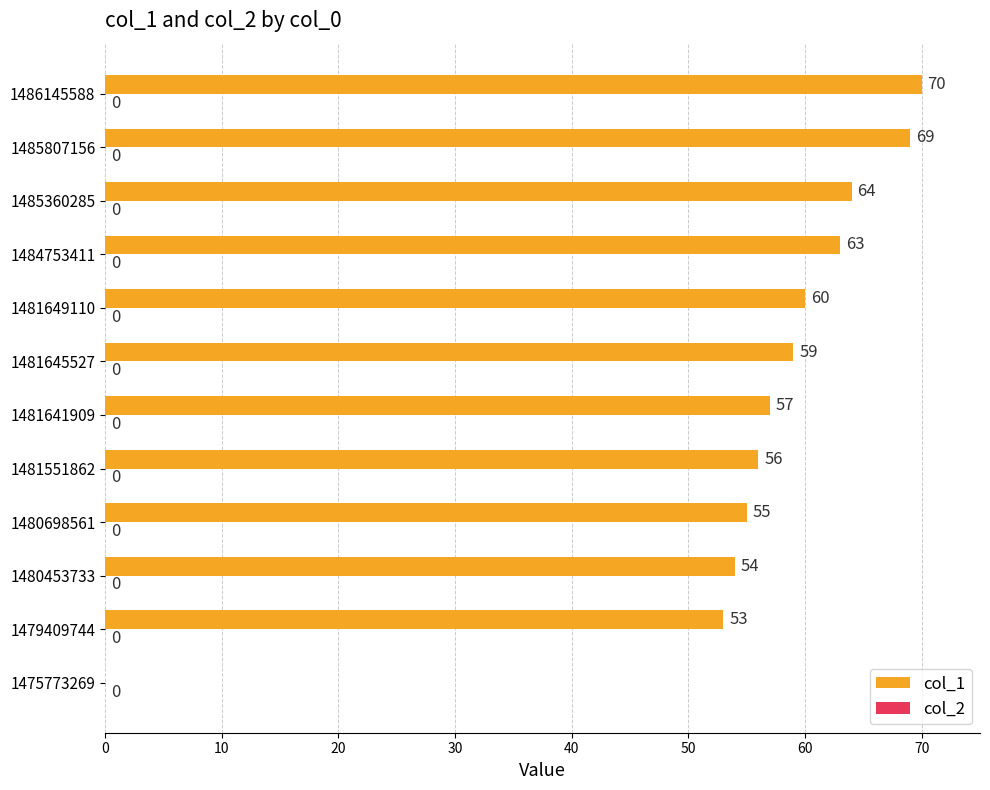

Reading bottom to top, transcribe all the data shown in this chart.

1475773269=0	1479409744=53	1480453733=54	1480698561=55	1481551862=56	1481641909=57	1481645527=59	1481649110=60	1484753411=63	1485360285=64	1485807156=69	1486145588=70